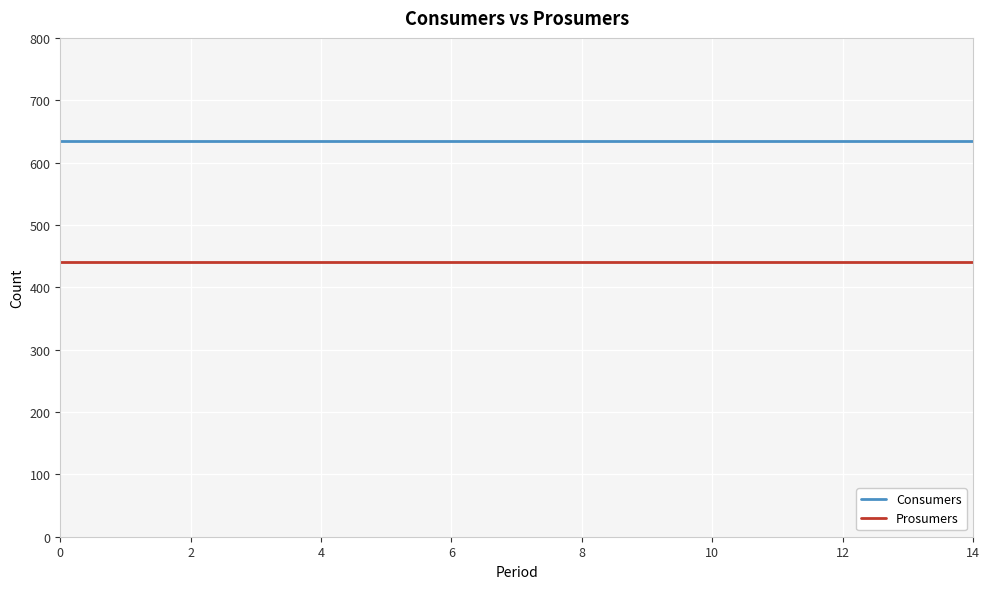

List the series in order of their peak value, highest first.

Consumers, Prosumers